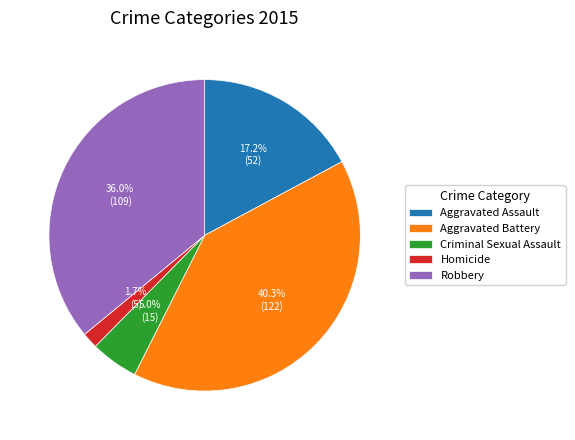

What portion of the pie excludes Aggravated Assault?

82.8%